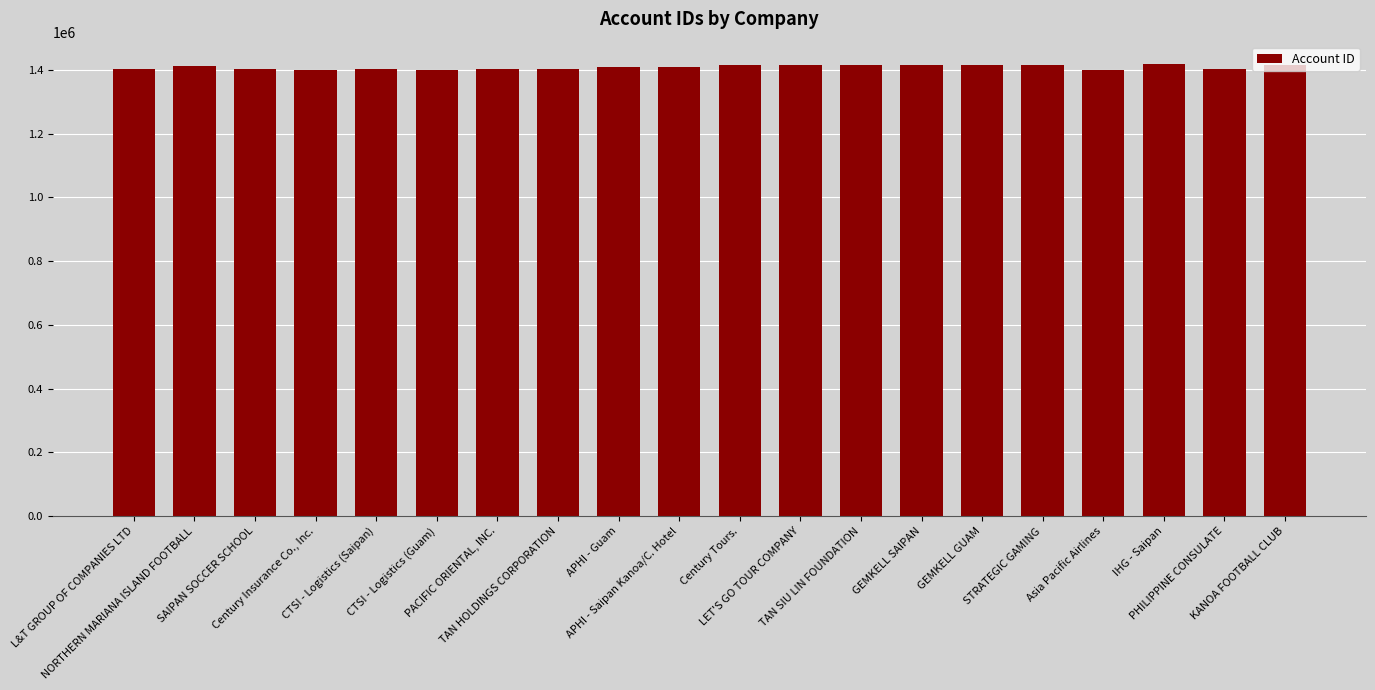

What is the smallest value displayed?

1401132